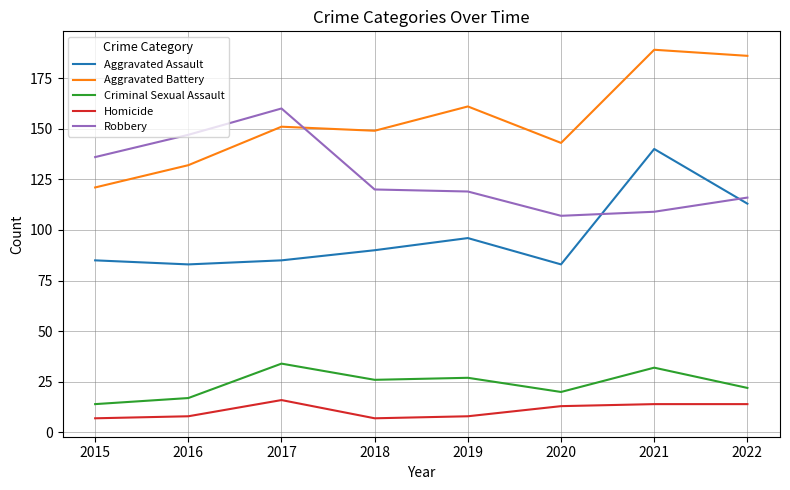

What is the difference between the Aggravated Battery values at 2015 and 2017?

30